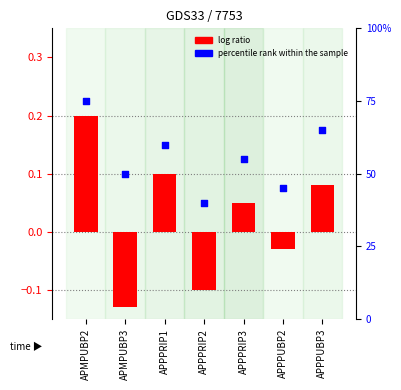

Which series has the widest spread of Y values?

percentile rank within the sample